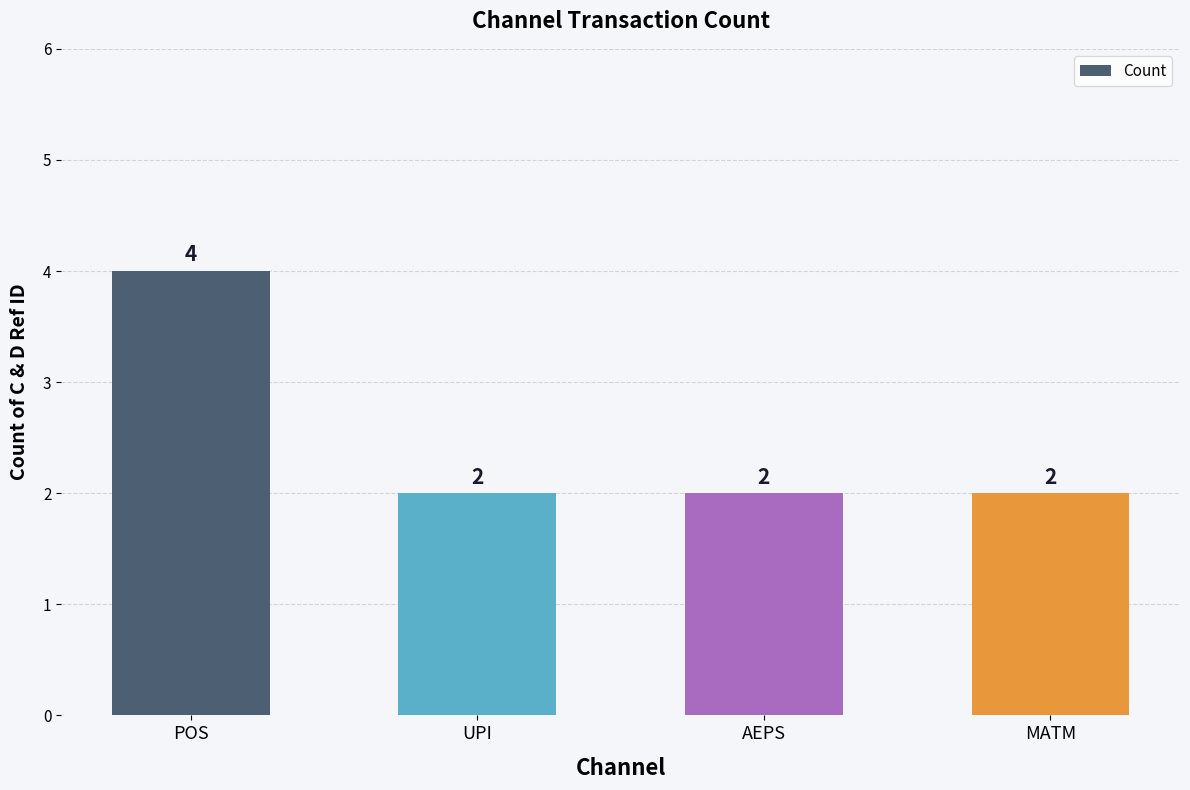

At which category does the chart reach its peak across all series?

POS